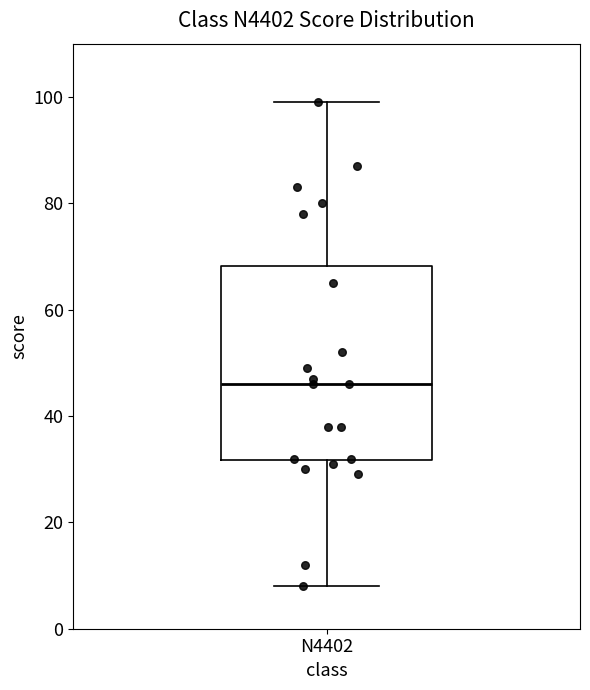

Transcribe this box plot: give where the median line is, the range the box spans, and where the two whiskers end, as read against the y-axis. The values are not printed on the chart, so give them approximately, as read against the axis.

median 46, box 32 to 68, whiskers 8 to 100